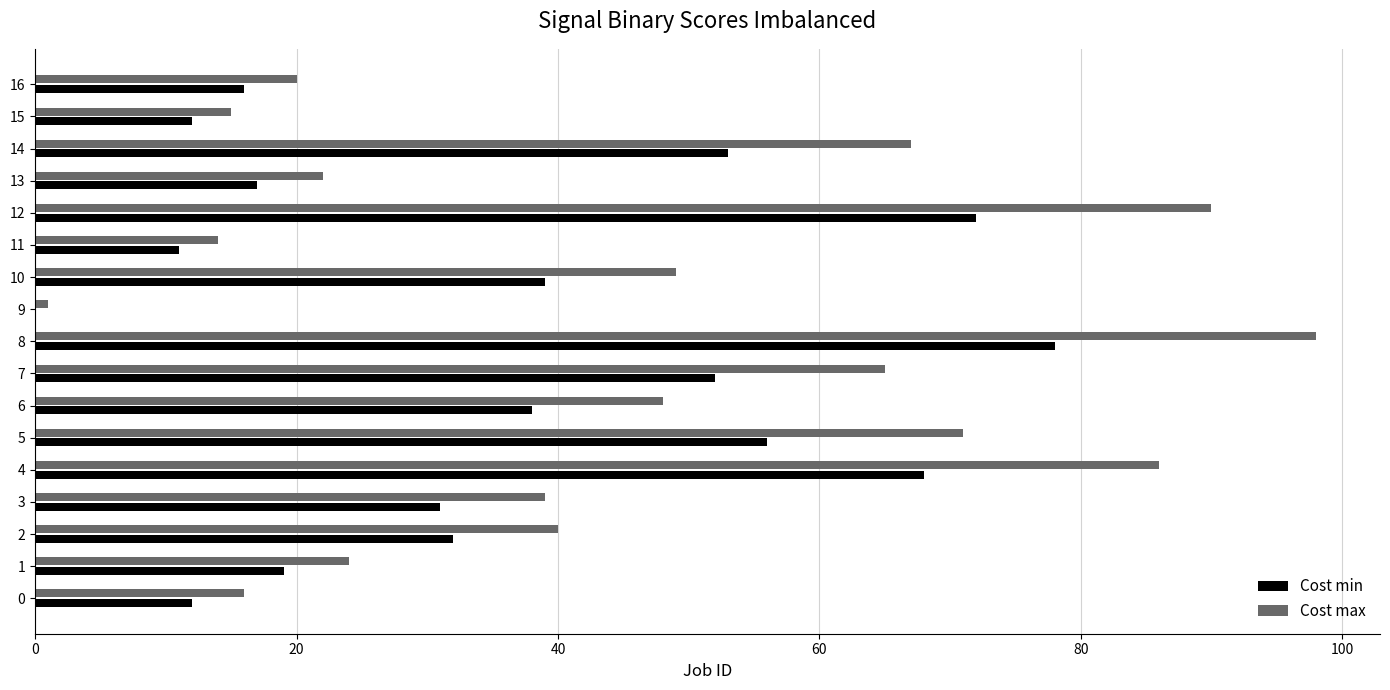

Is it true that Cost max equals 21 at 0?

False